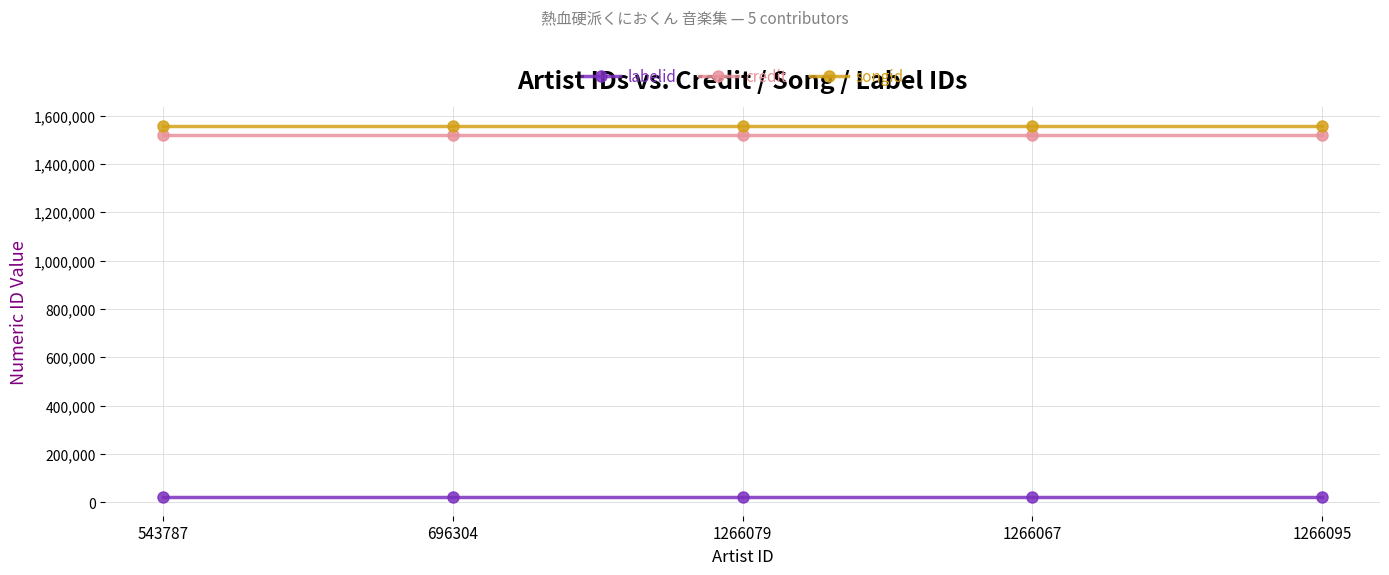

What is the spread (max minus min) of values at 543787?

1535480